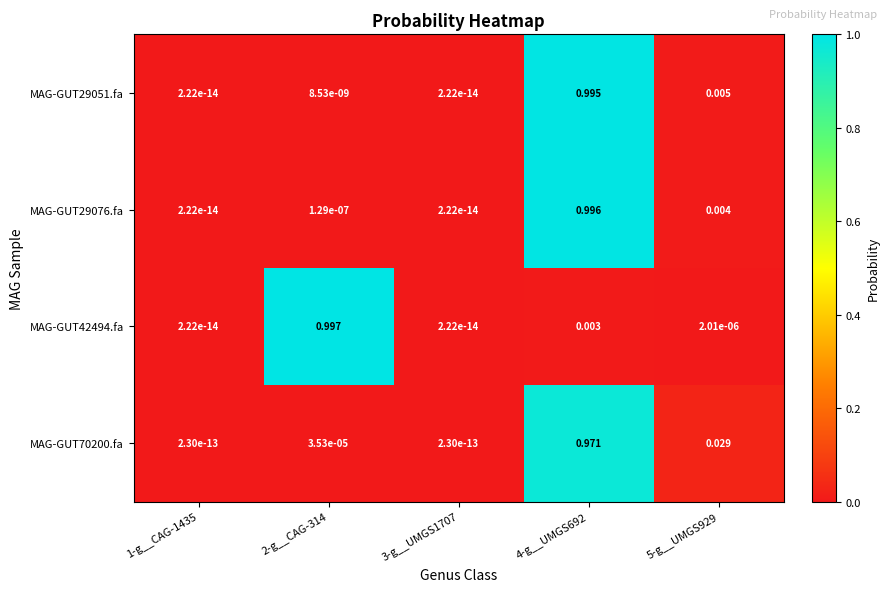

At which category is the sum across all series the highest?

4-g__UMGS692